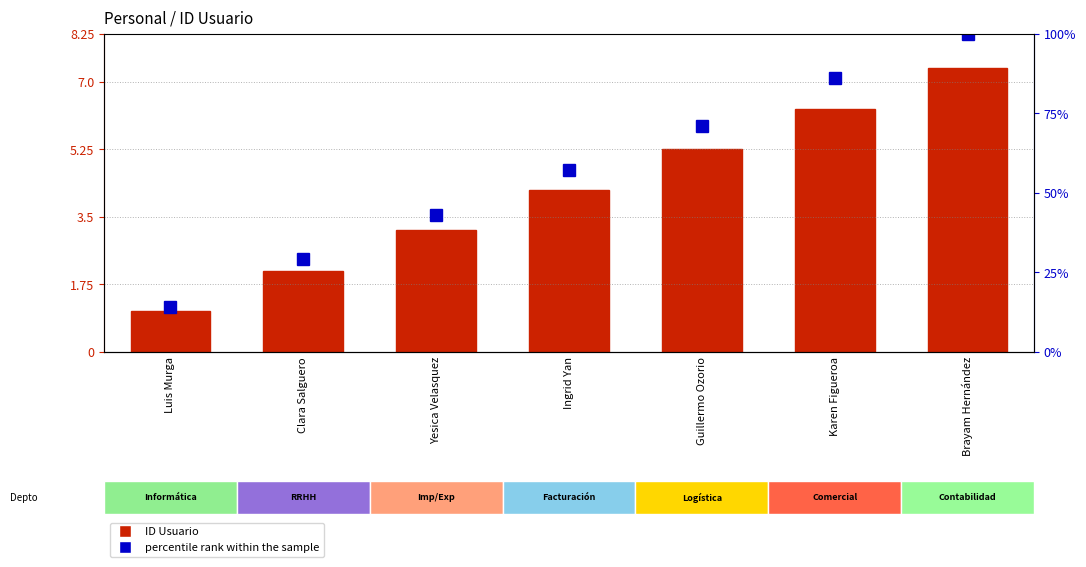

Count the number of data series in this chart.

2